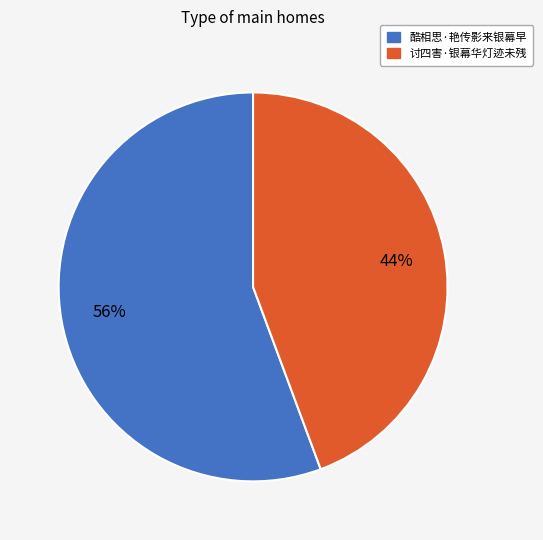

How many slices are in this pie chart?

2